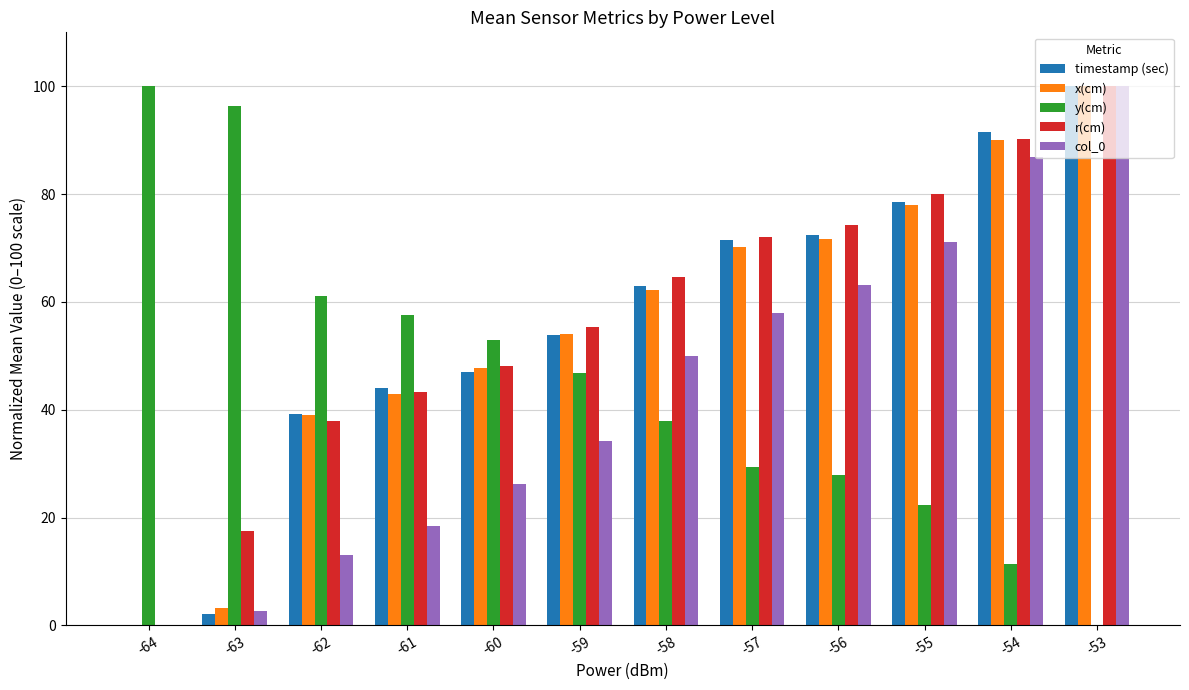

At which category is the sum across all series the highest?

-53